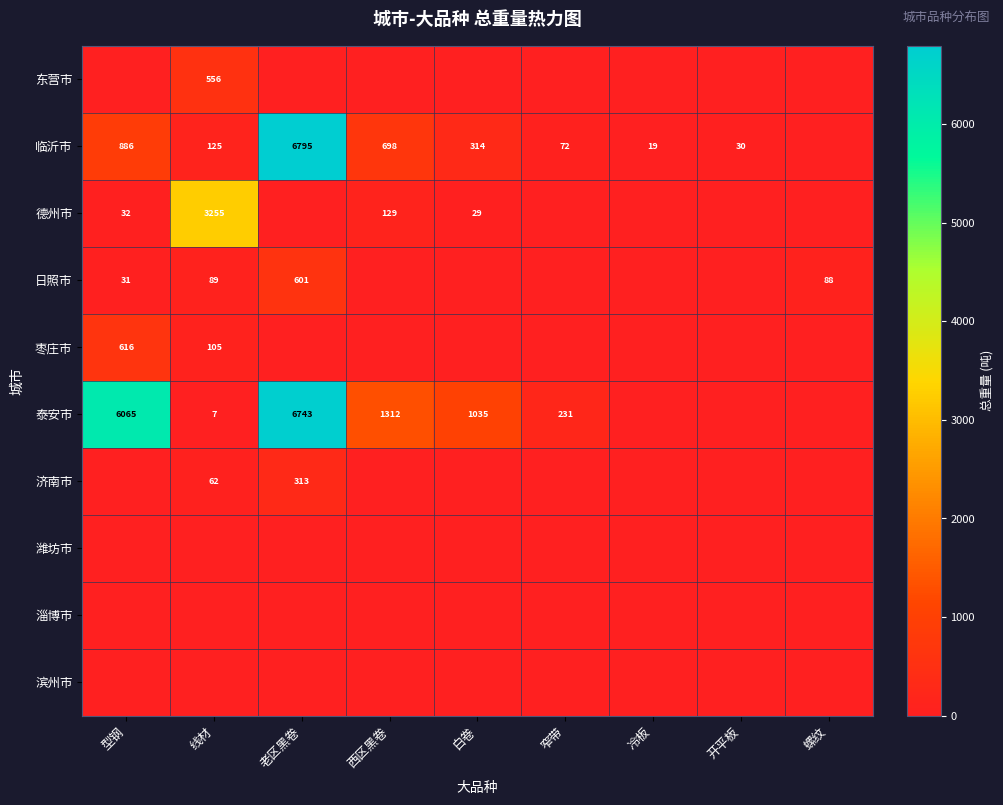

At which category does the chart reach its minimum across all series?

型钢